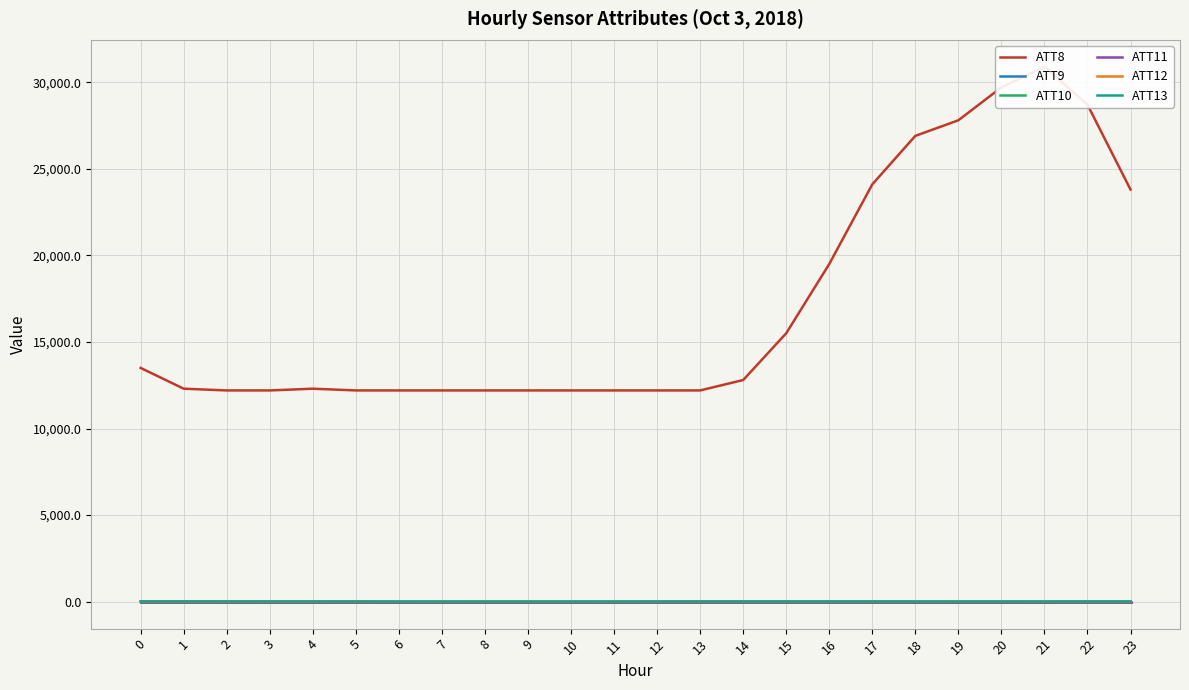

How many lines are shown in the chart?

6